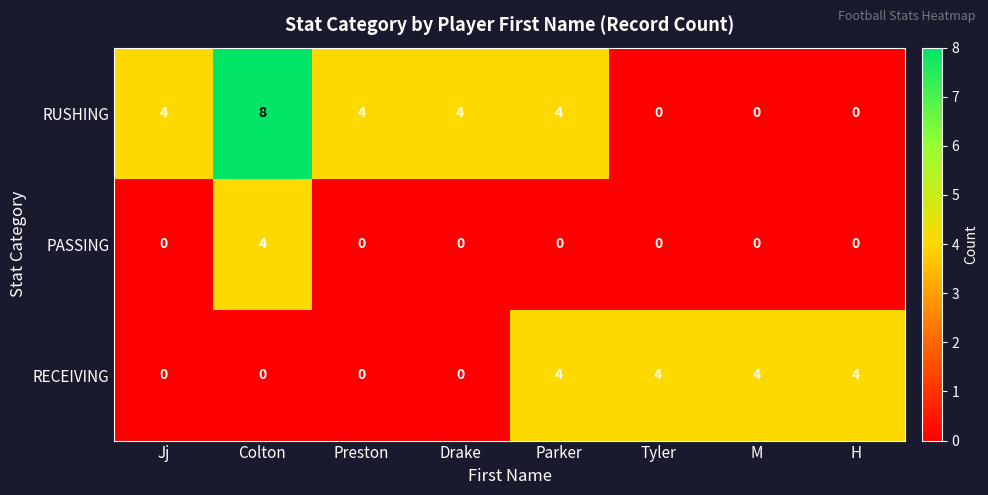

What is the difference between the maximum and minimum values in the PASSING series?

4